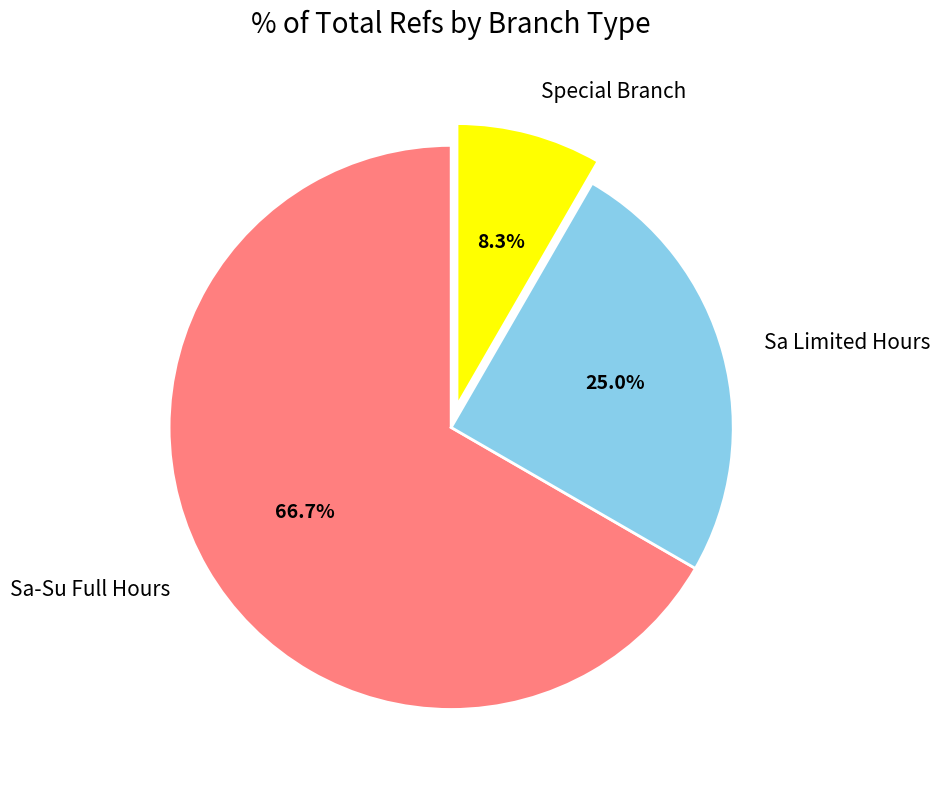

Rank the categories by value from highest to lowest.

Sa-Su Full Hours, Sa Limited Hours, Special Branch